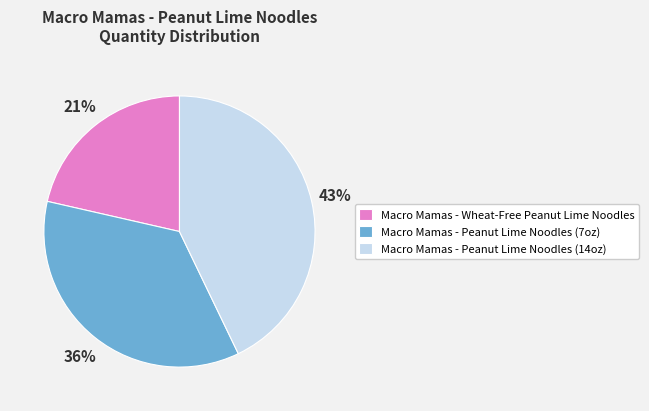

True or false: Macro Mamas - Peanut Lime Noodles (14oz) accounts for 56% of the total.

False